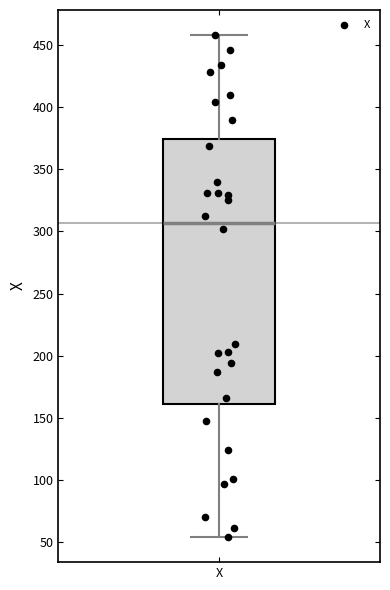

Transcribe this box plot: give where the median line is, the range the box spans, and where the two whiskers end, as read against the y-axis. The values are not printed on the chart, so give them approximately, as read against the axis.

median 305, box 160 to 375, whiskers 55 to 460